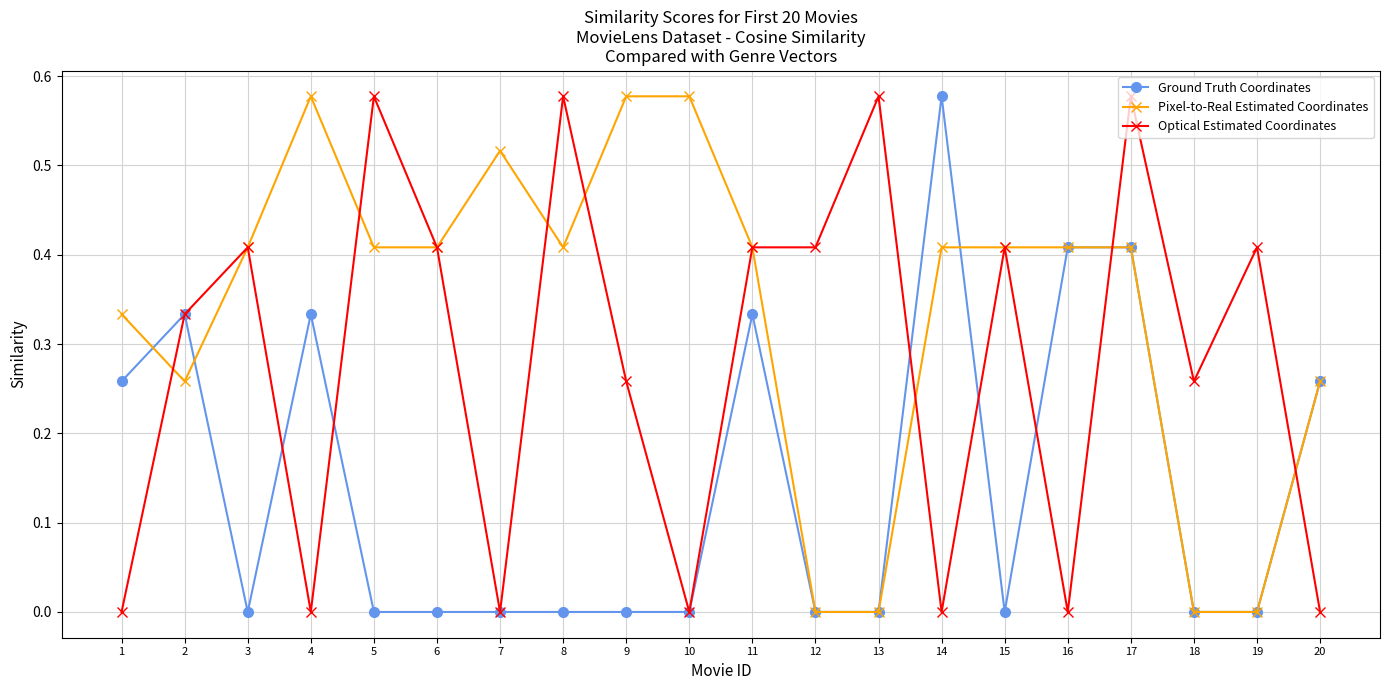

At which category is the sum across all series the highest?

17